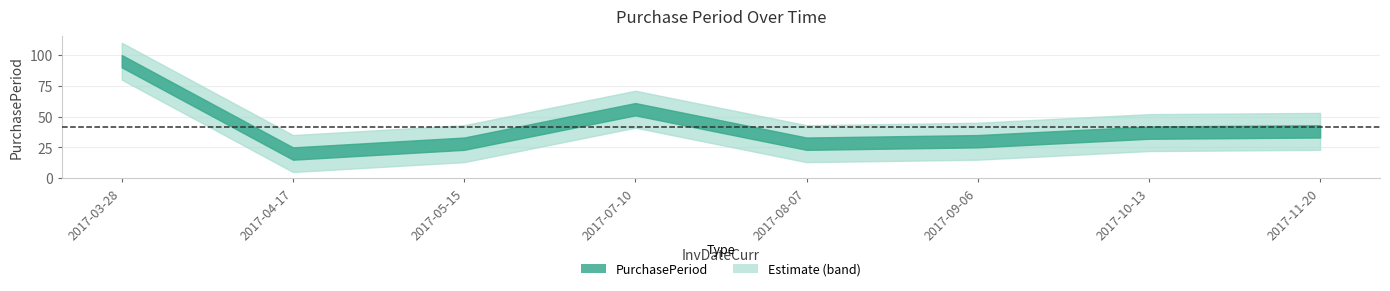

What is the maximum value shown in the chart?

95